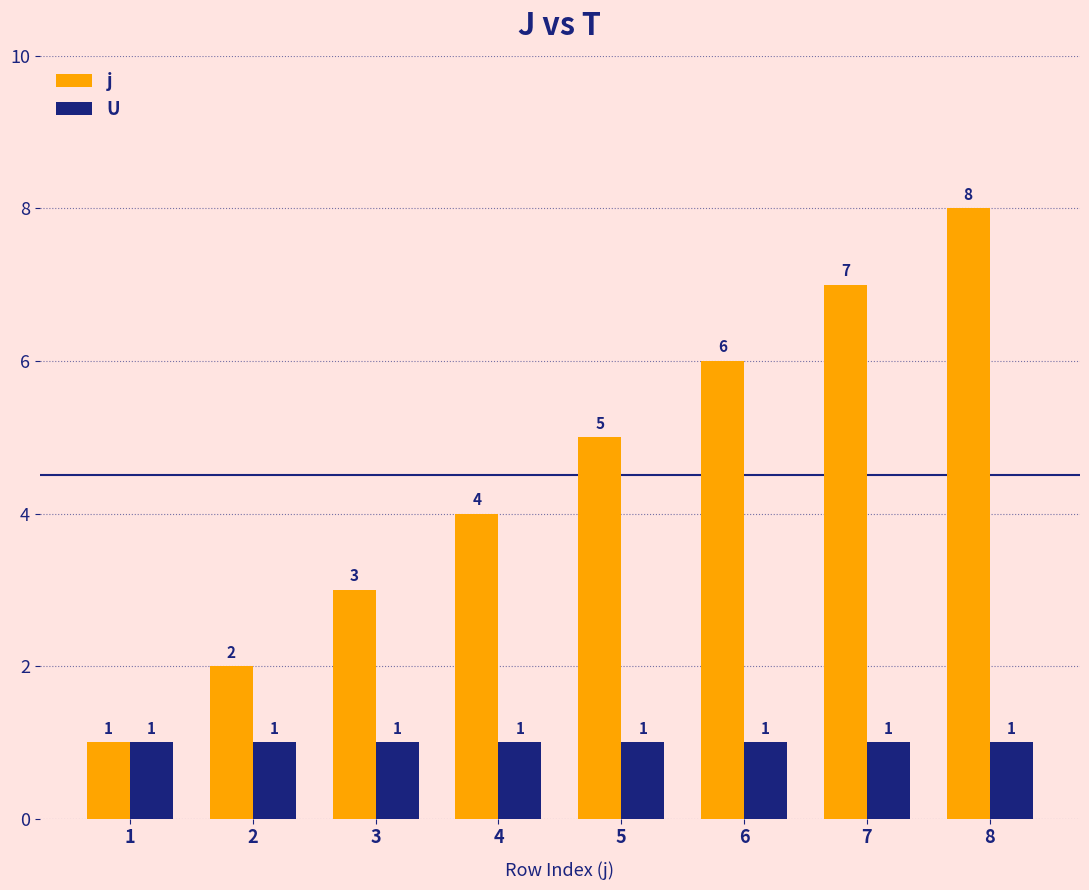

Which series has the widest spread of values?

j